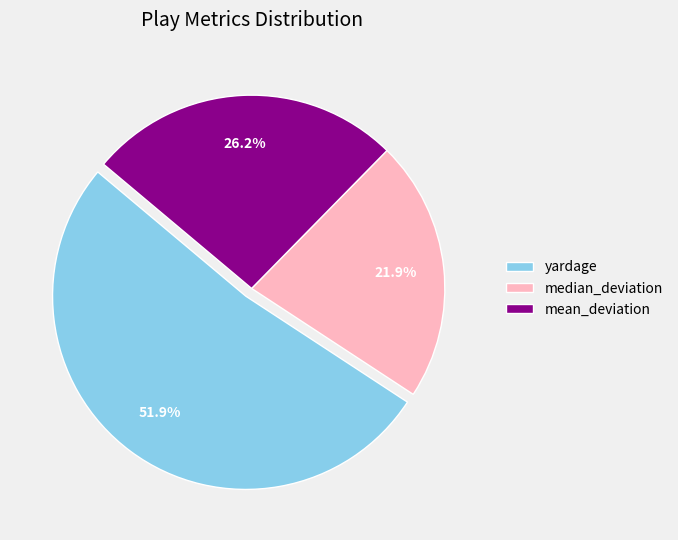

Which slice represents more than half of the pie?

yardage